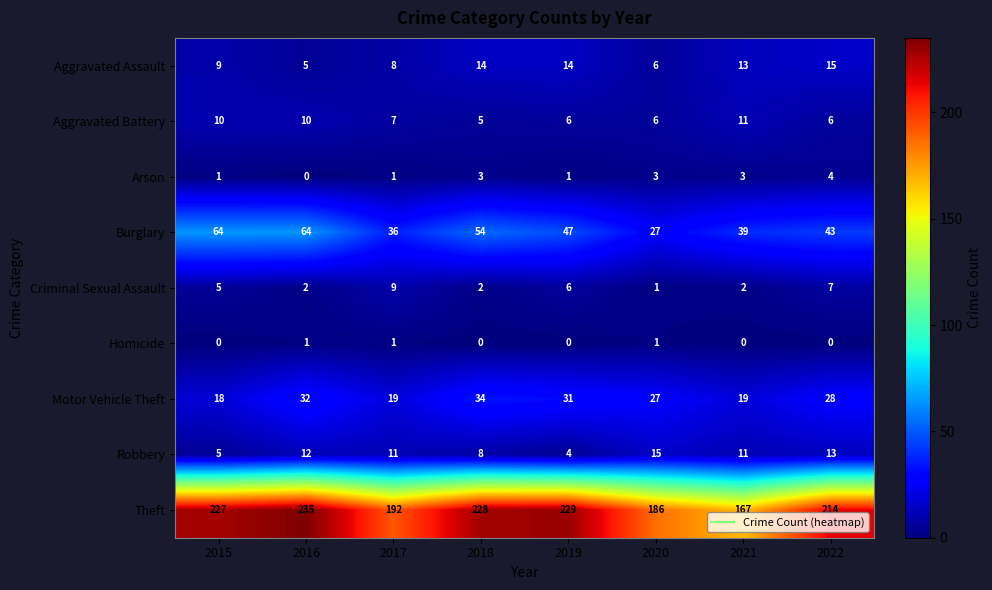

Which series has the largest total across all categories?

Theft